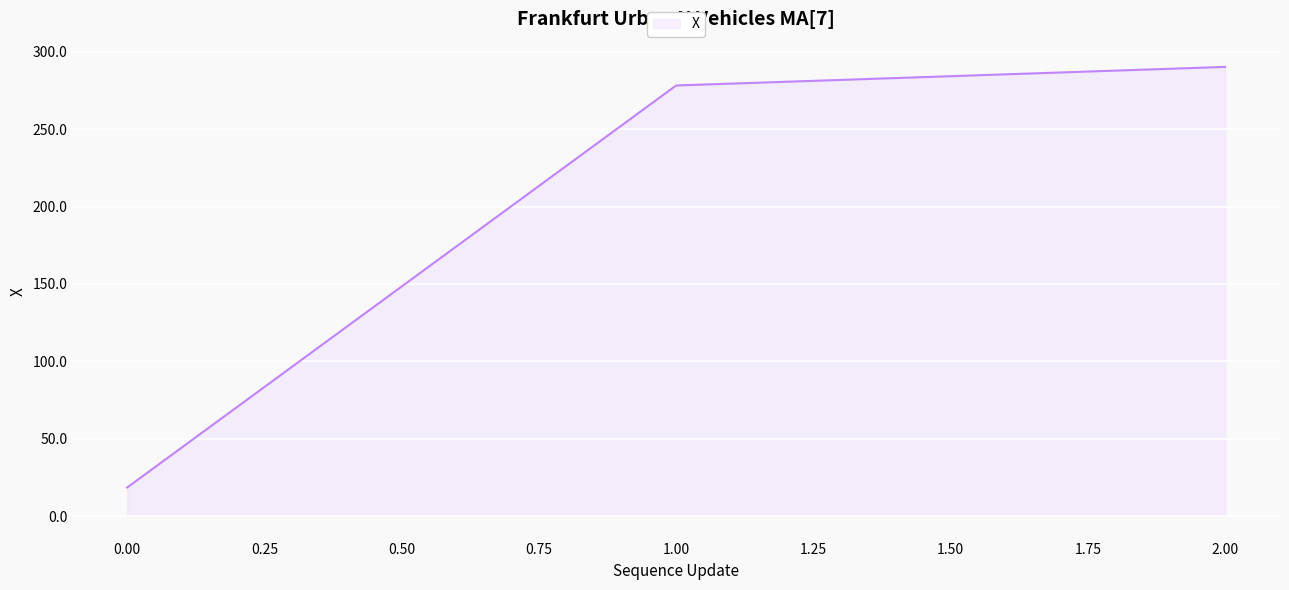

At which label does the data first exceed 278?

1.00